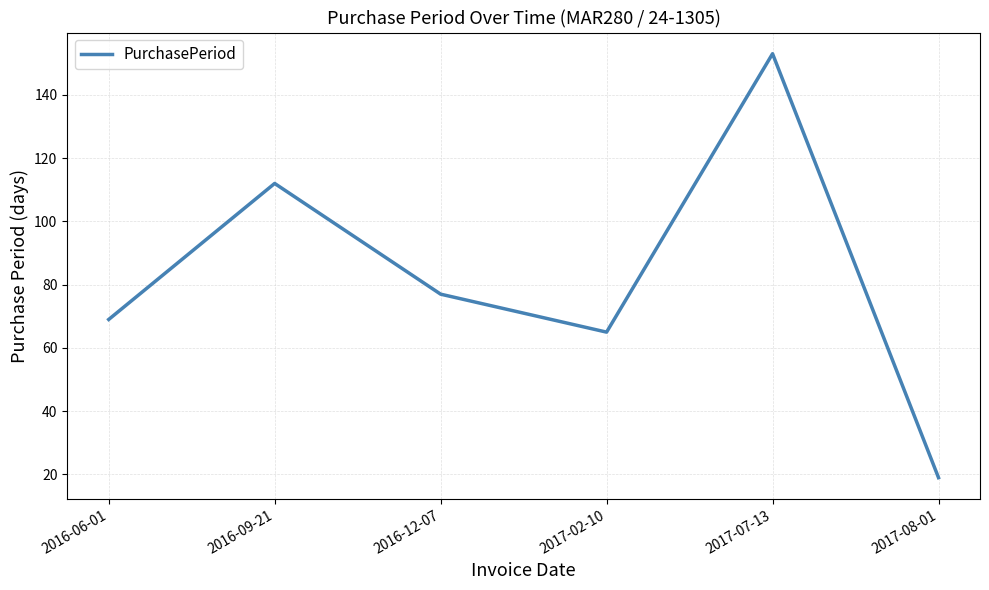

What is the difference between the values at 2017-02-10 and 2016-06-01?

4